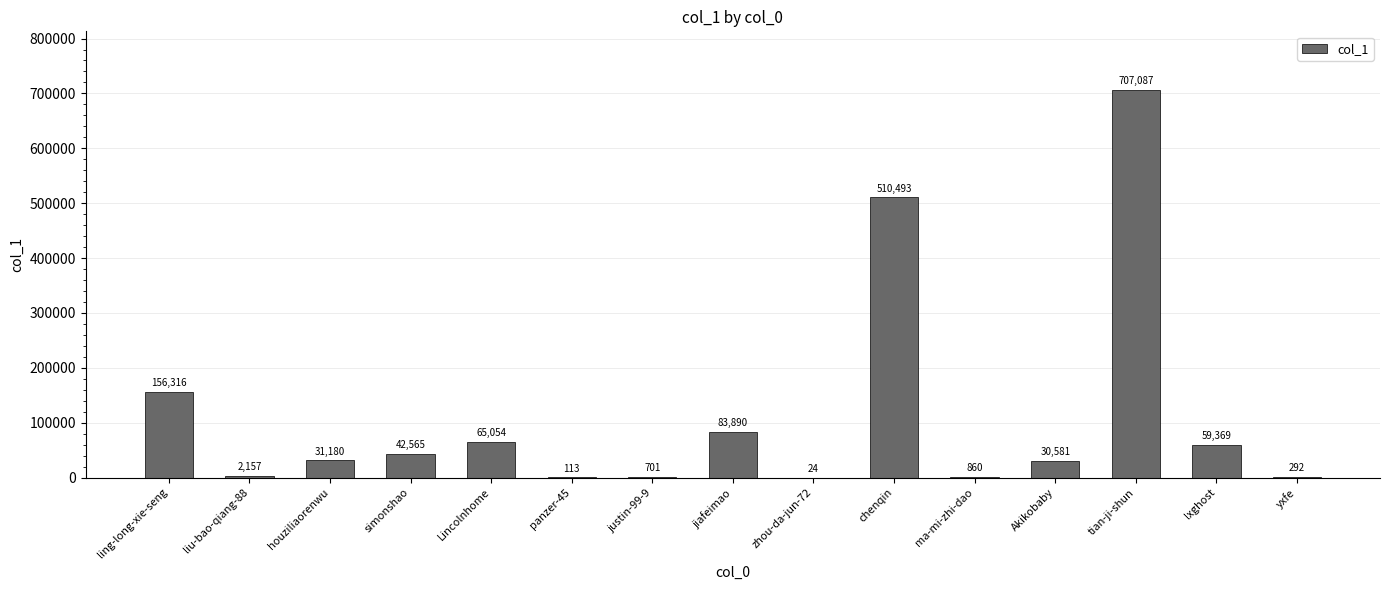

What is the approximate value at ling-long-xie-seng, to the nearest 10?

156320